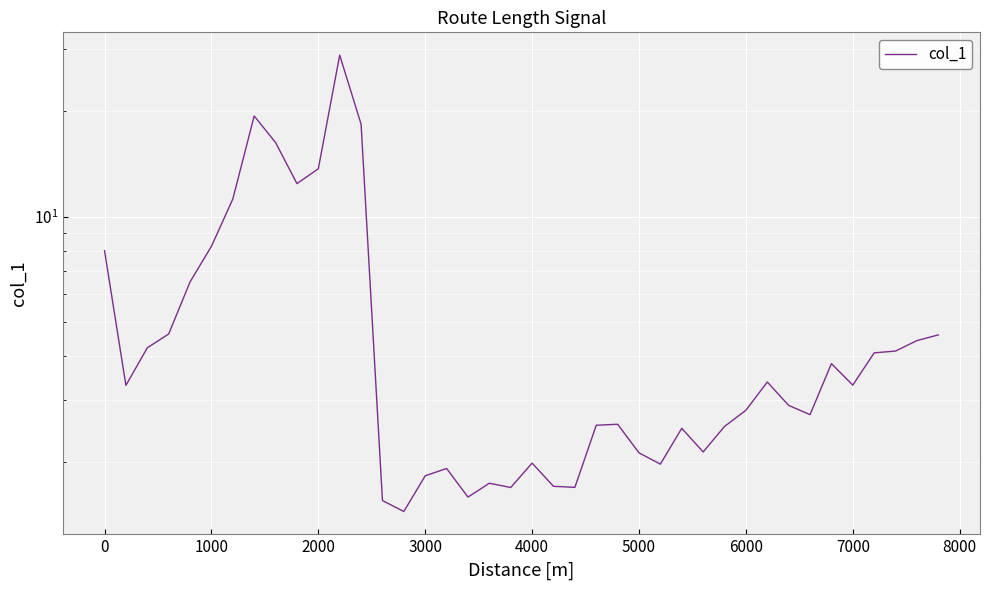

What is the average value?

5.6